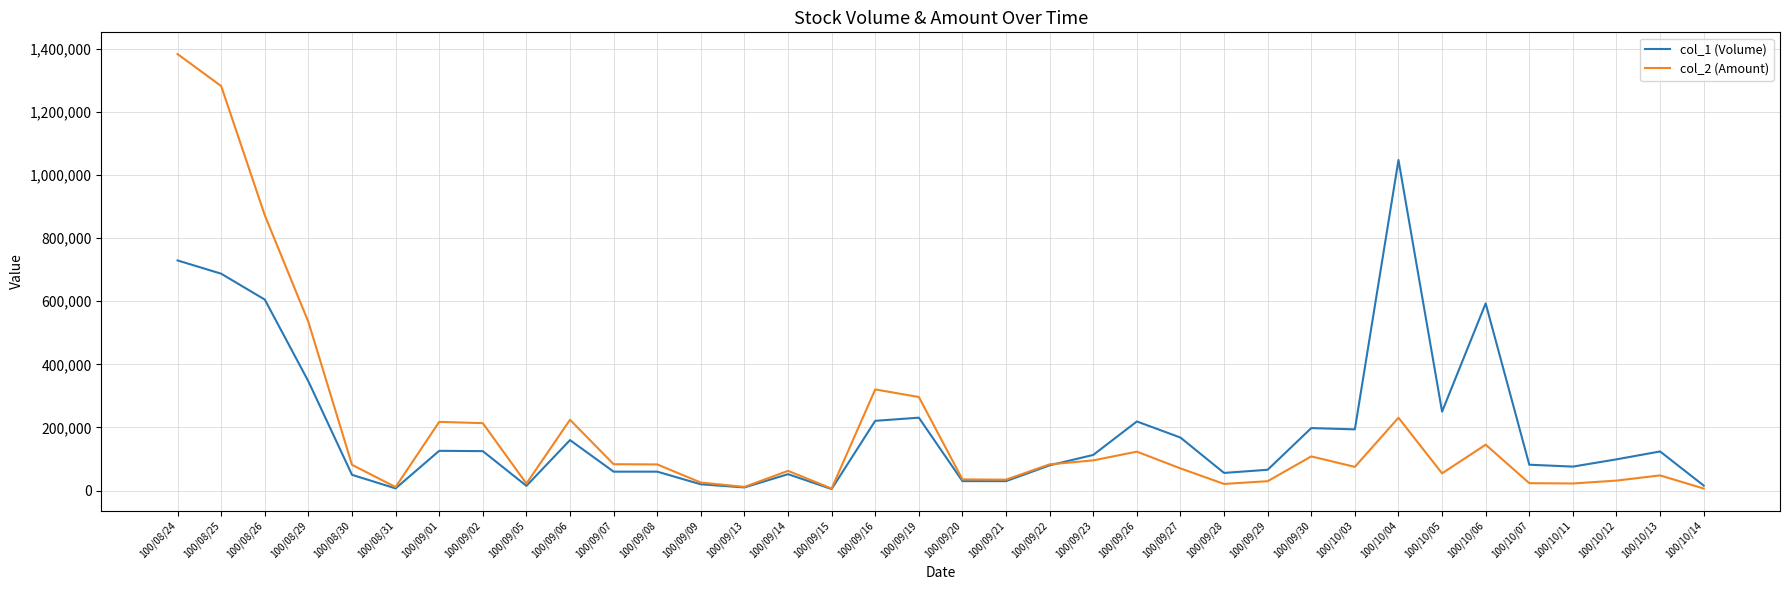

At which category does the chart reach its peak across all series?

100/08/24